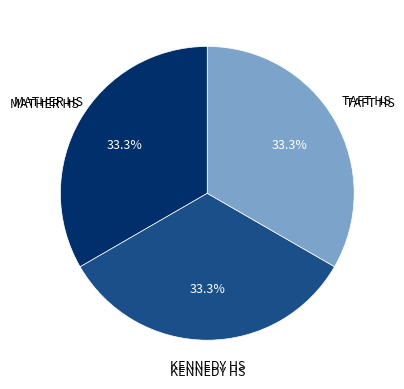

Does any single category account for the majority?

No